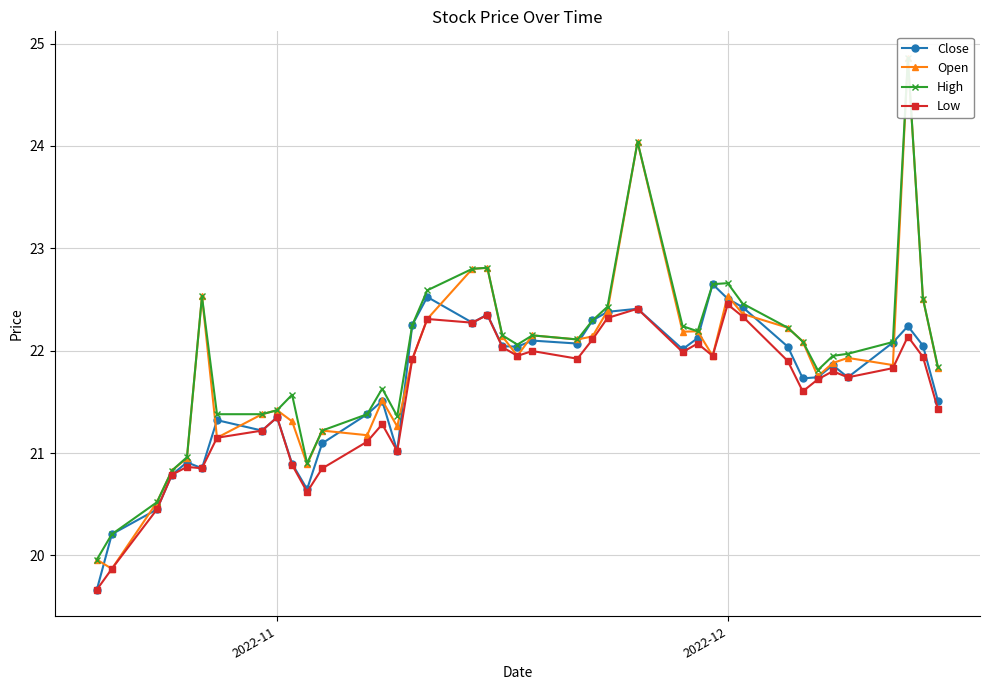

True or false: High and Low cross at least once.

False